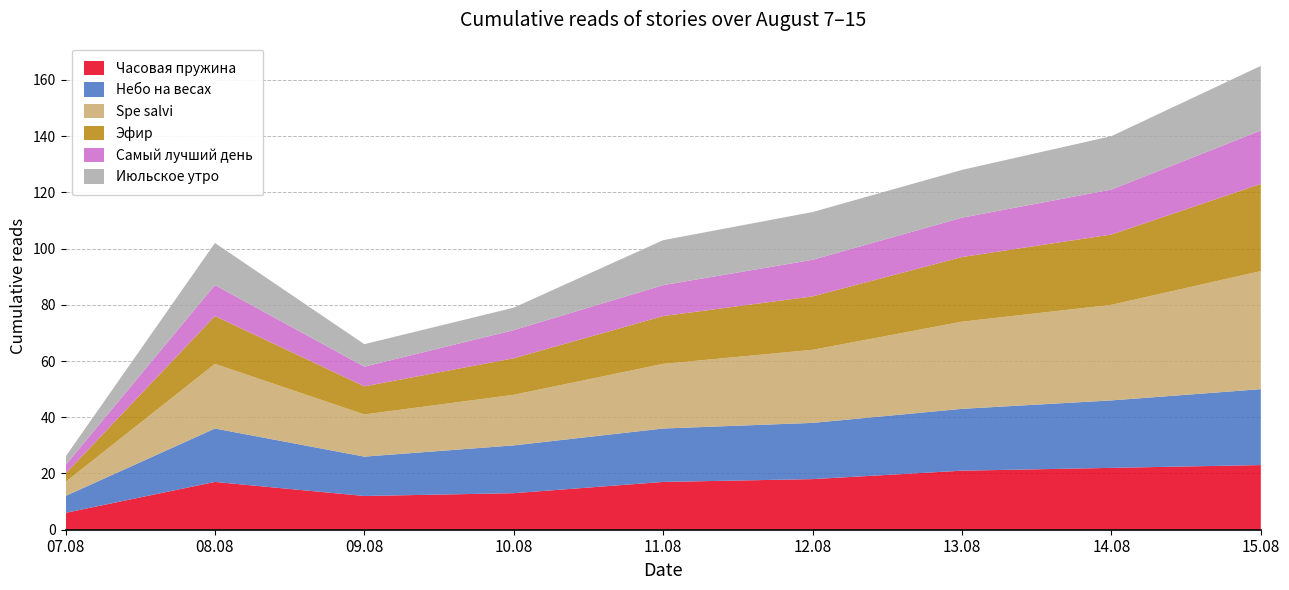

Reading left to right, what are all the values shown in this chart?

Часовая пружина: 6	17	12	13	17	18	21	22	23
Небо на весах: 6	19	14	17	19	20	22	24	27
Spe salvi: 5	23	15	18	23	26	31	34	42
Эфир: 3	17	10	13	17	19	23	25	31
Самый лучший день: 3	11	7	10	11	13	14	16	19
Июльское утро: 3	15	8	8	16	17	17	19	23